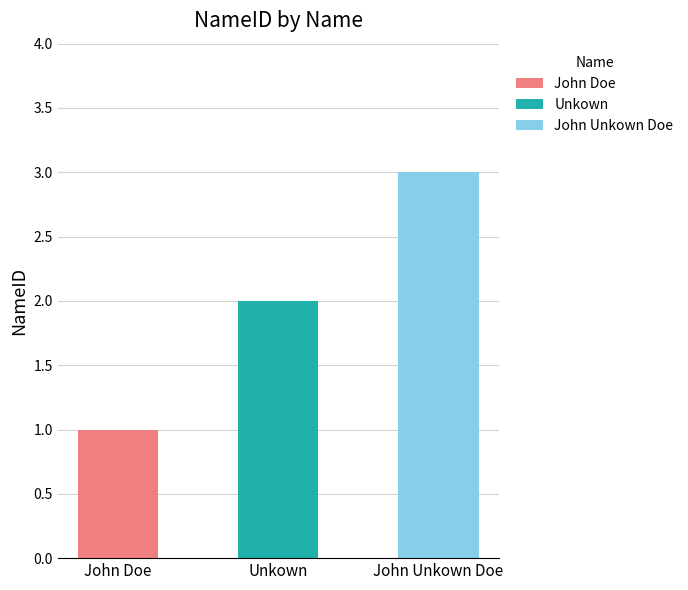

What is the label of the 2nd bar from the right?

Unkown